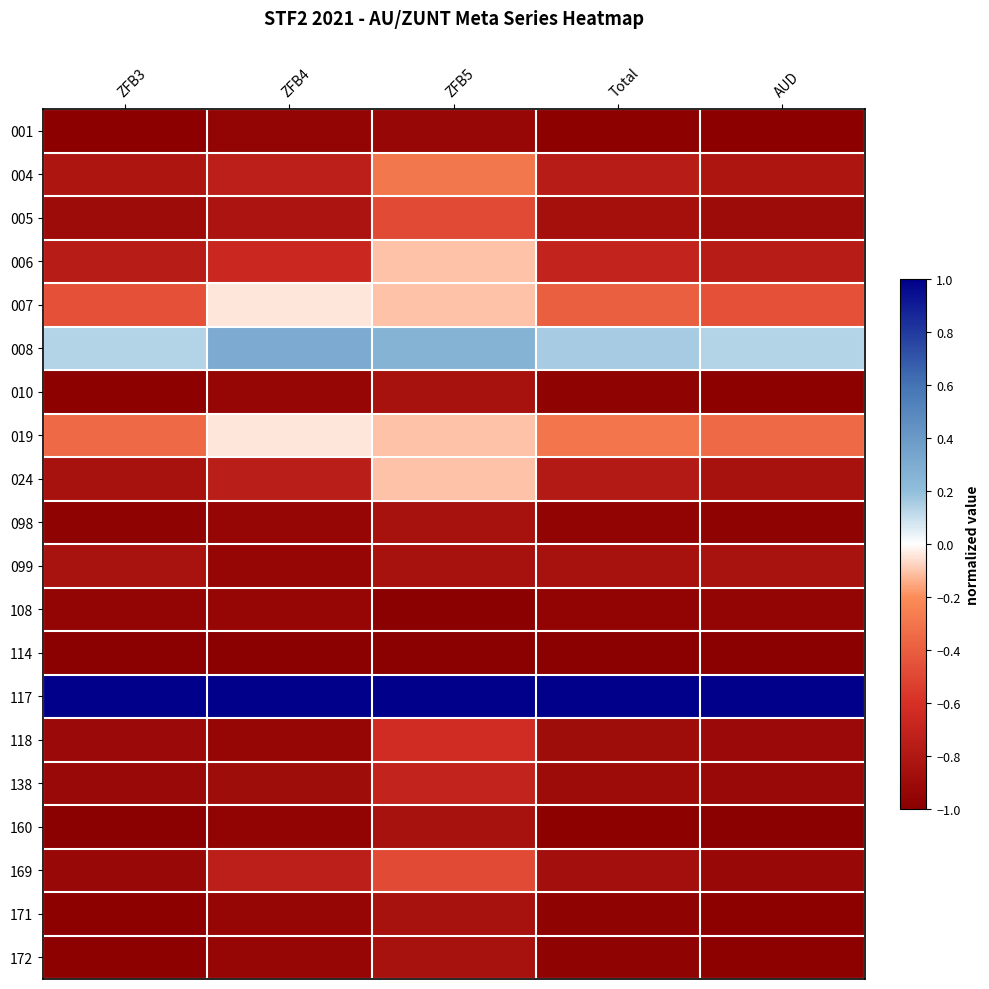

At which category is the sum across all series the highest?

ZFB5